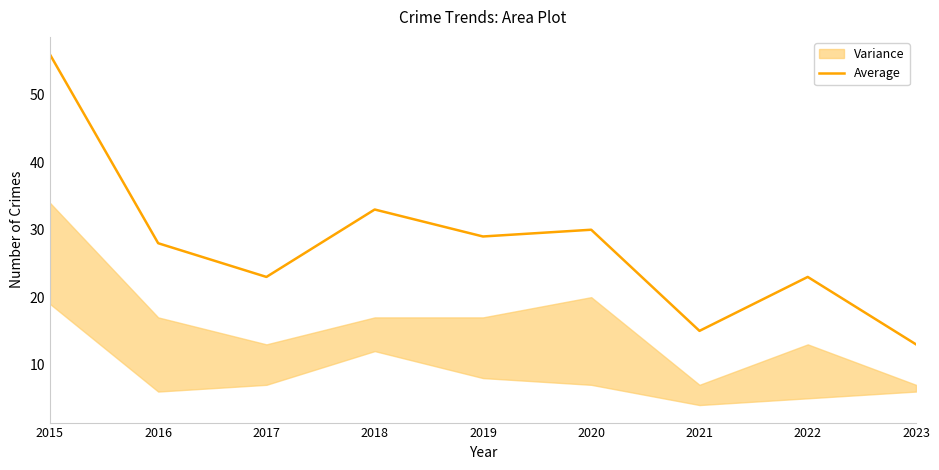

At which category does the chart reach its peak across all series?

2015